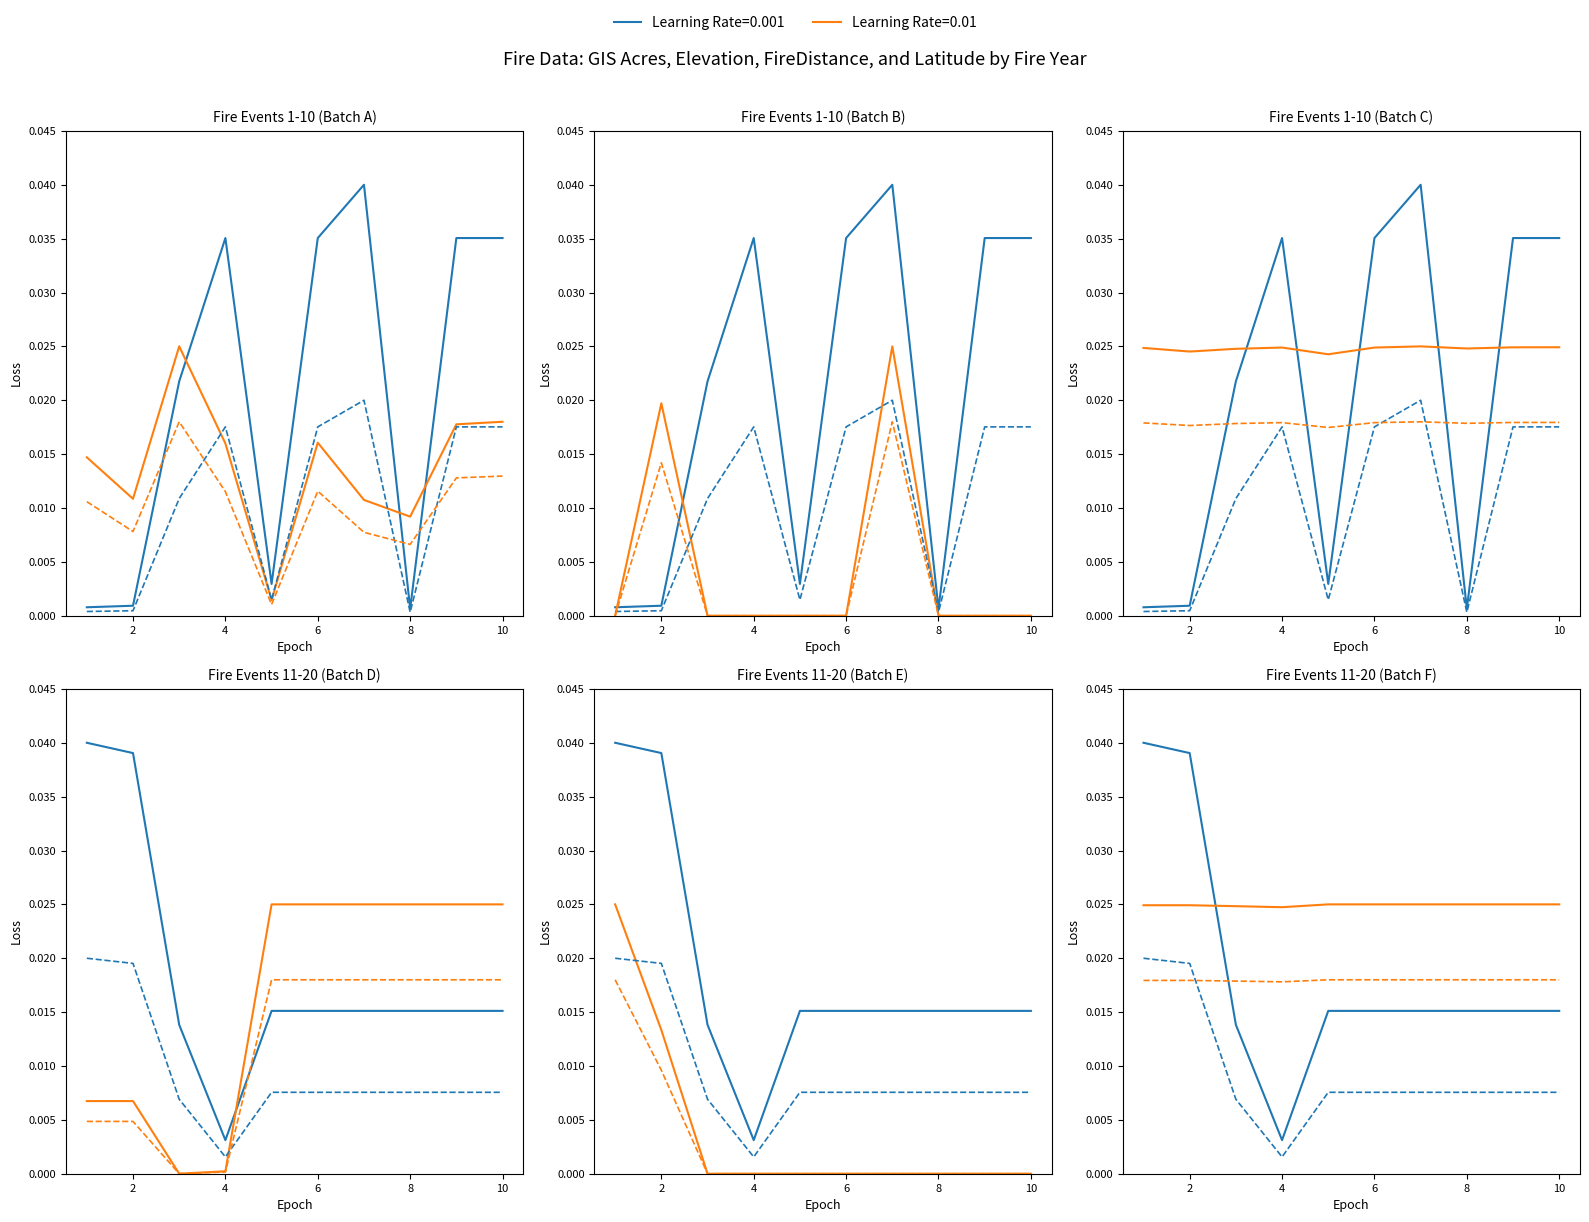

Between 12 and 7, which series saw the biggest shift?

GIS_ACRES dashed